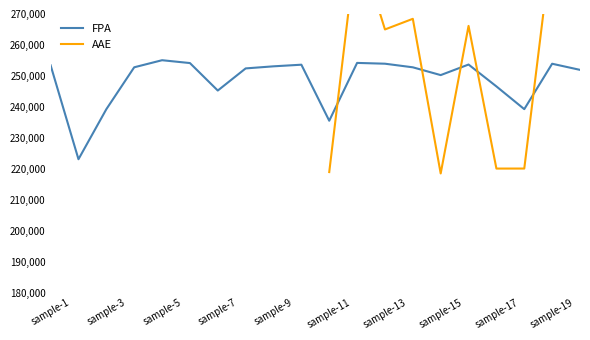

Where is the first local minimum?

2